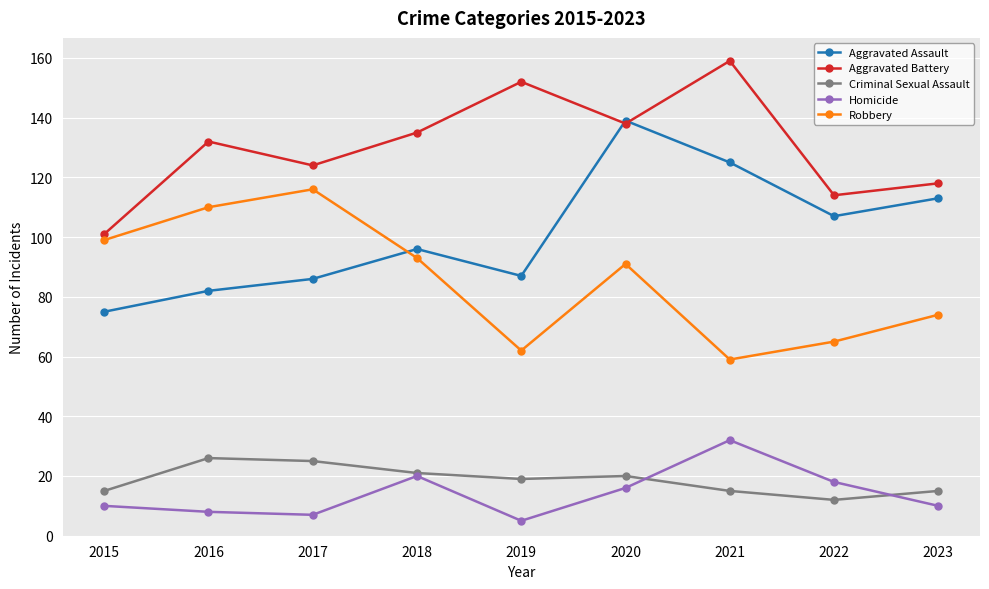

What is the spread (max minus min) of values at 2023?

108